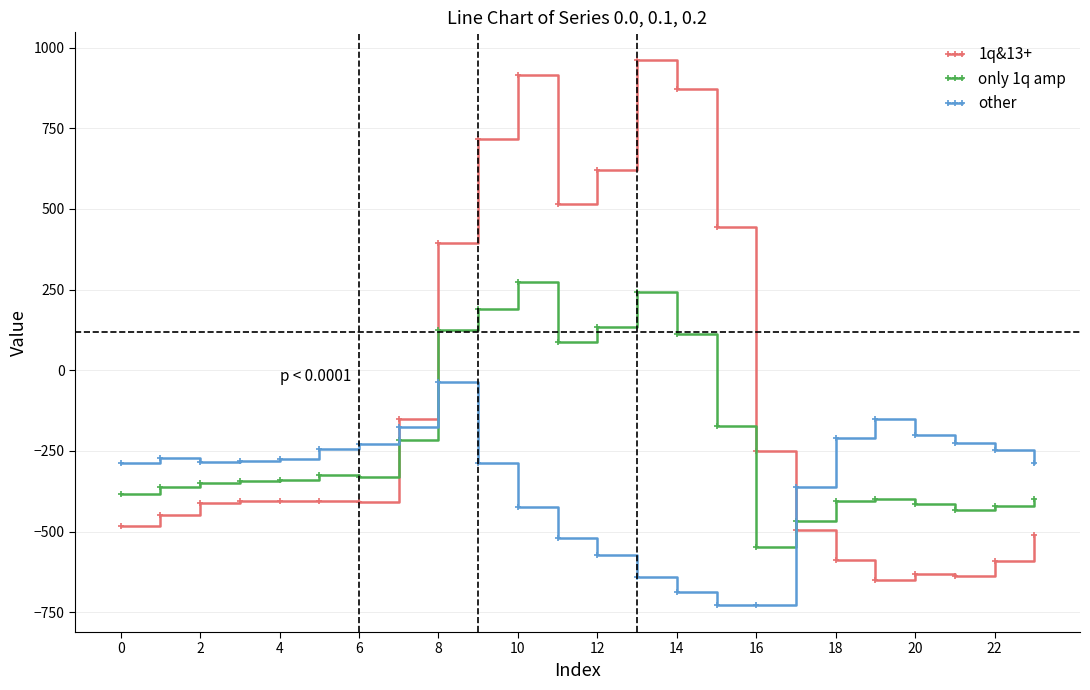

Does the chart display data point markers on the line(s)?

Yes